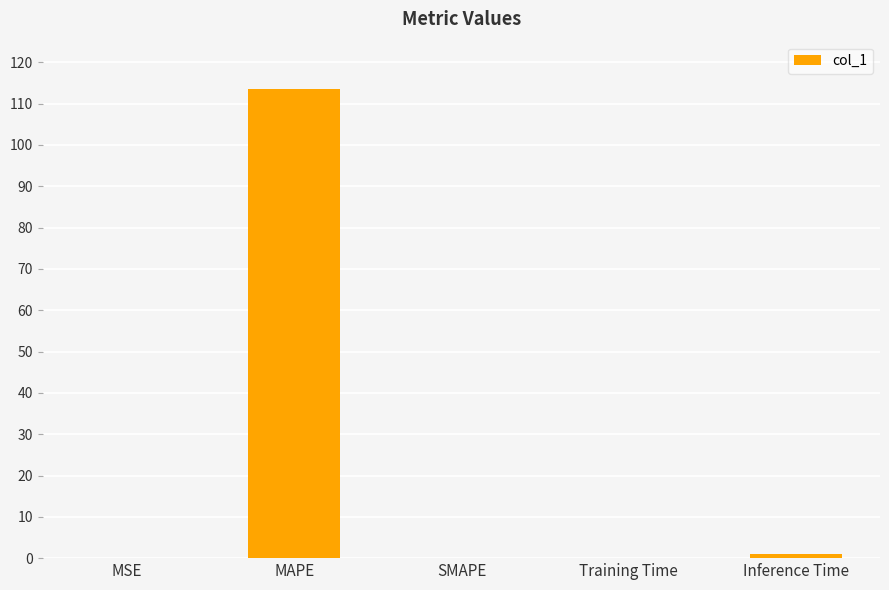

What is the sum of all values?

114.6